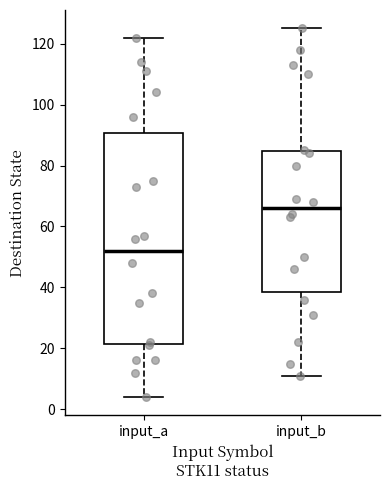

Which box's median line is the highest?

input_b